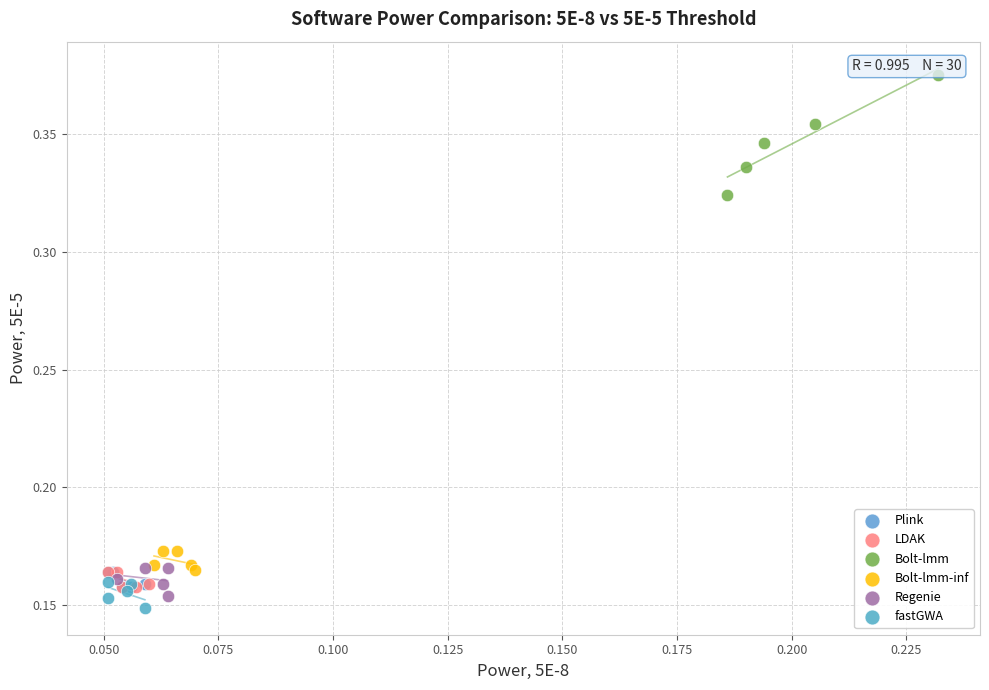

Which series contains the highest Y value?

Bolt-lmm